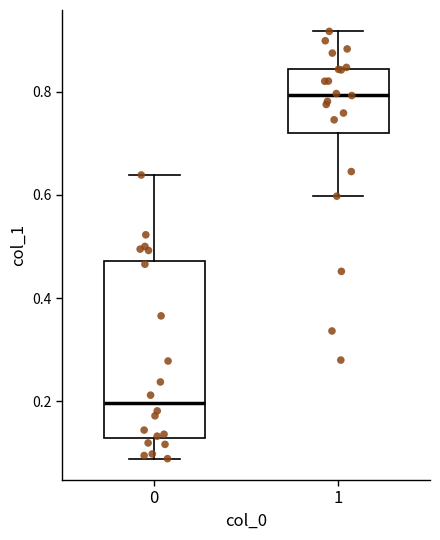

Which box is the tallest, from its lower edge to its upper edge?

0